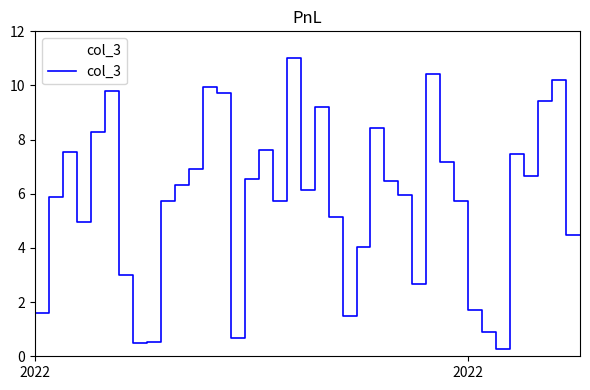

Reading left to right, what are all the values shown in this chart?

8.5	1.6	5.9	7.5	5.0	8.3	9.8	3.0	0.5	0.5	5.7	6.3	6.9	9.9	9.7	0.7	6.6	7.6	5.7	11.0	6.1	9.2	5.1	1.5	4.0	8.4	6.5	6.0	2.7	10.4	7.2	5.7	1.7	0.9	0.3	7.5	6.7	9.4	10.2	4.5